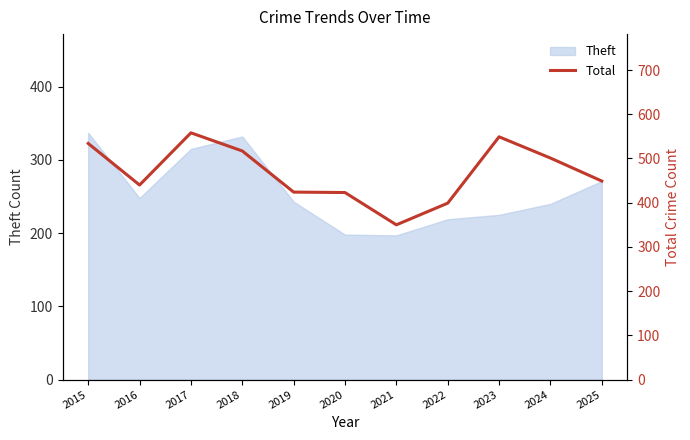

Reading left to right, transcribe all the data shown in this chart.

534	440	558	517	424	423	350	399	549	501	449